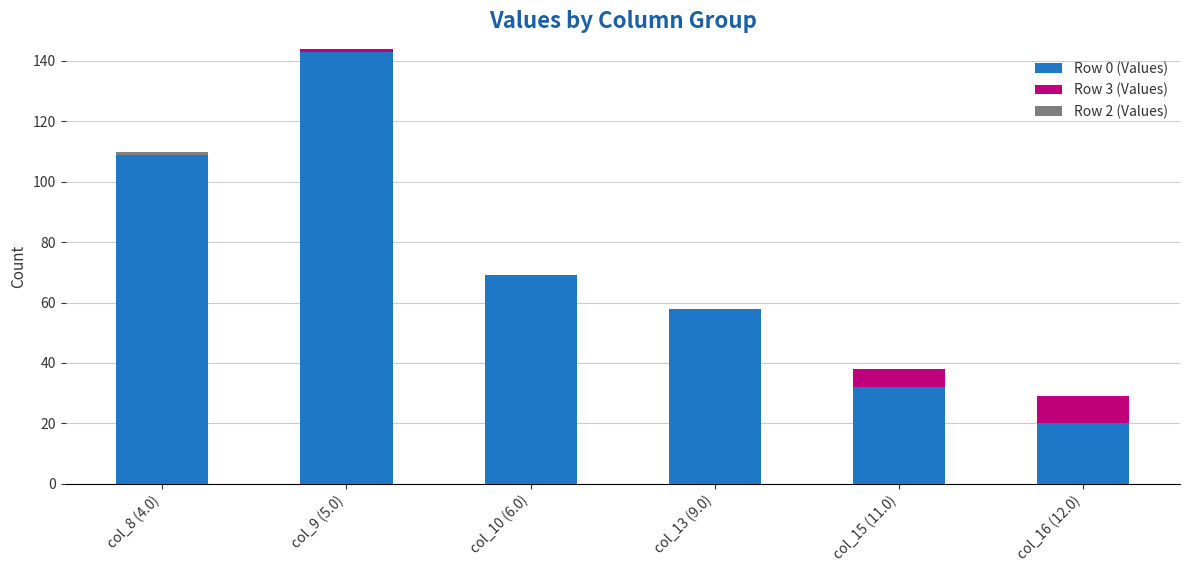

At which label does Row 0 (Values) reach its peak?

col_9 (5.0)